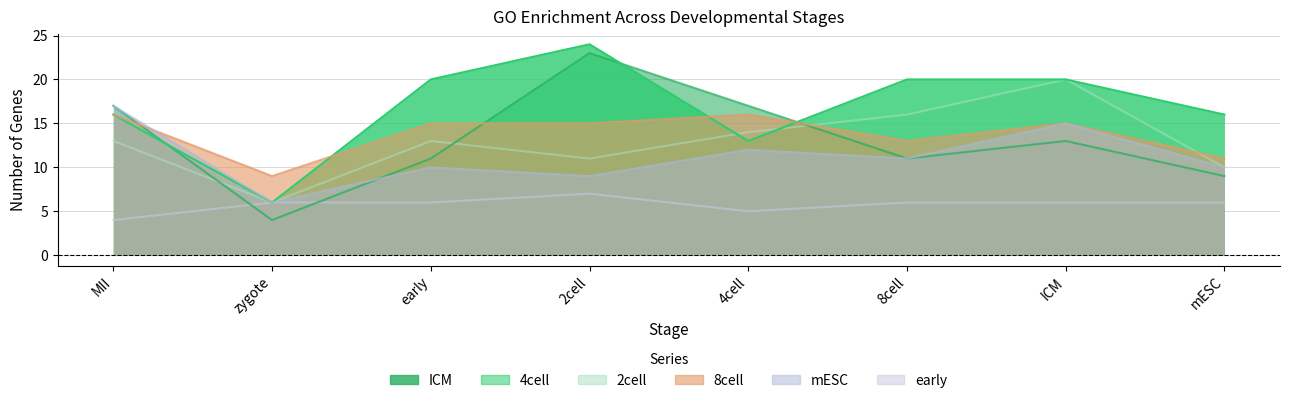

Is it true that 8cell equals 24 at 4cell?

False